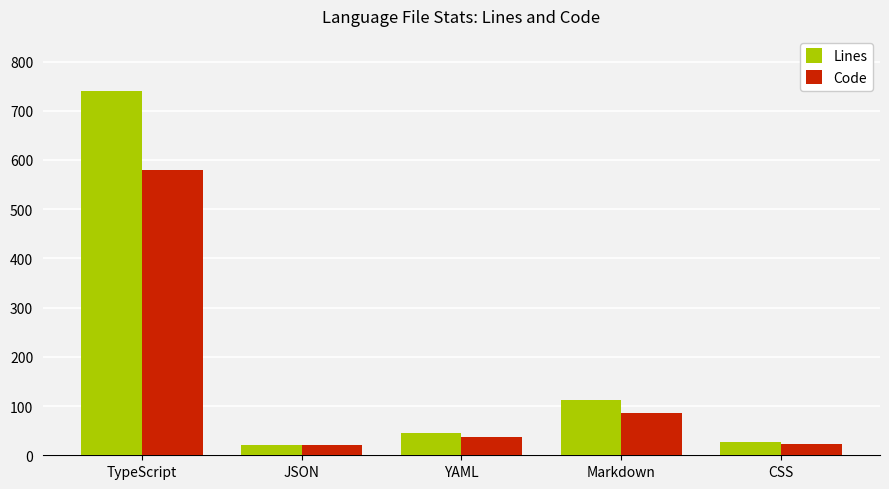

Read the Code value at TypeScript.

580